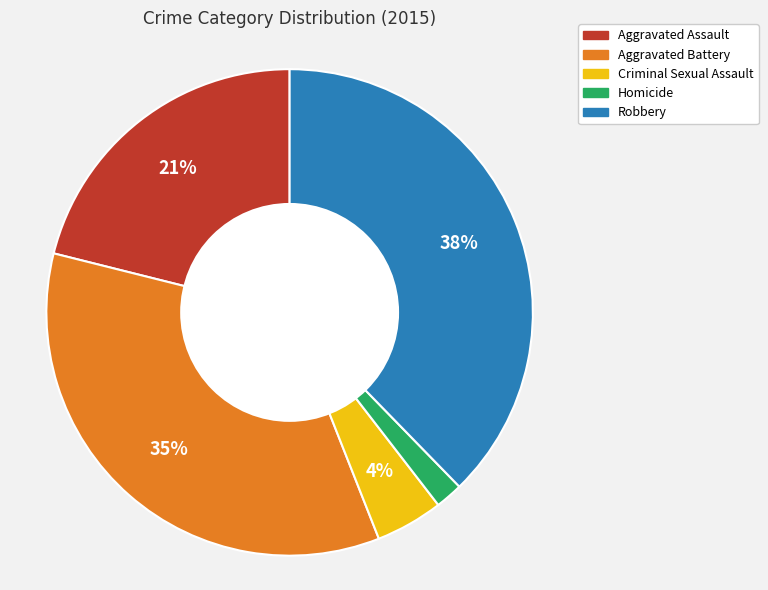

How many slices are in this pie chart?

5